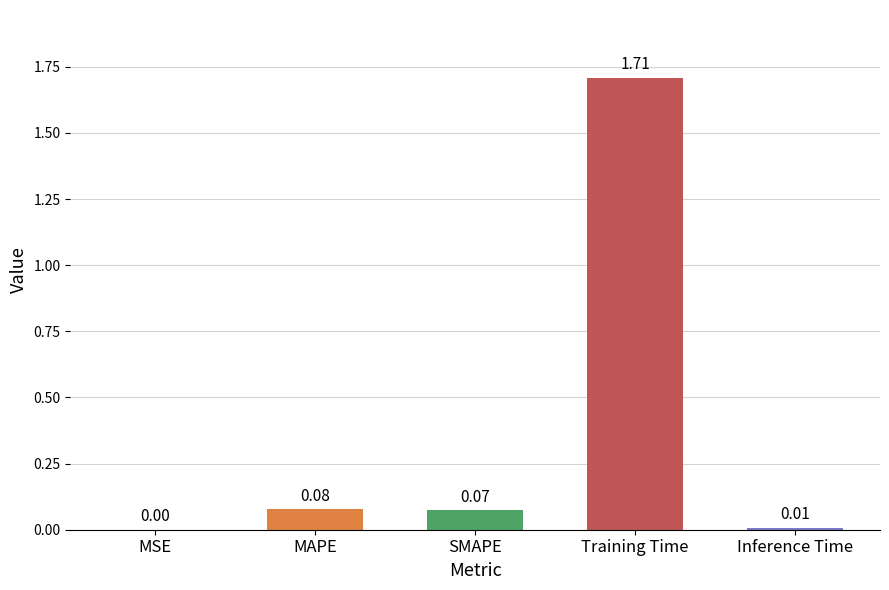

What is the sum of all values?

1.9